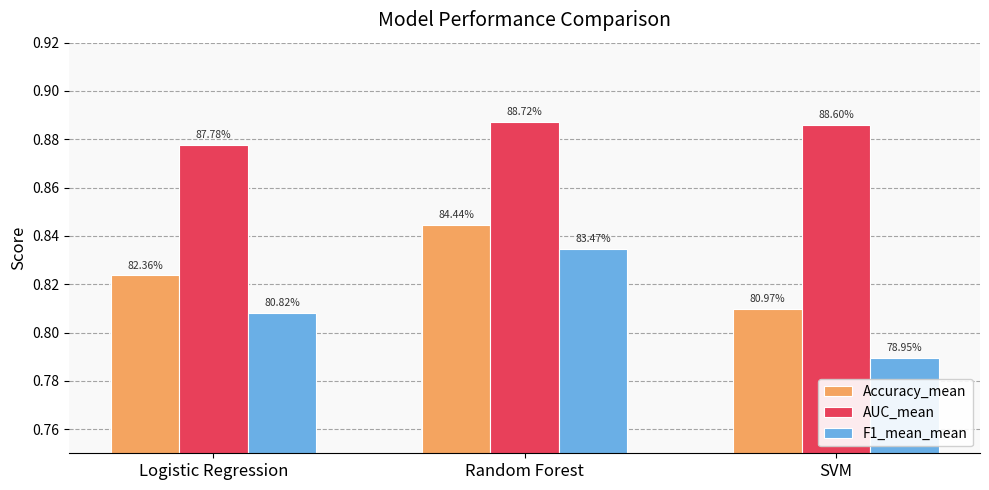

Does the chart contain stacked bars?

No